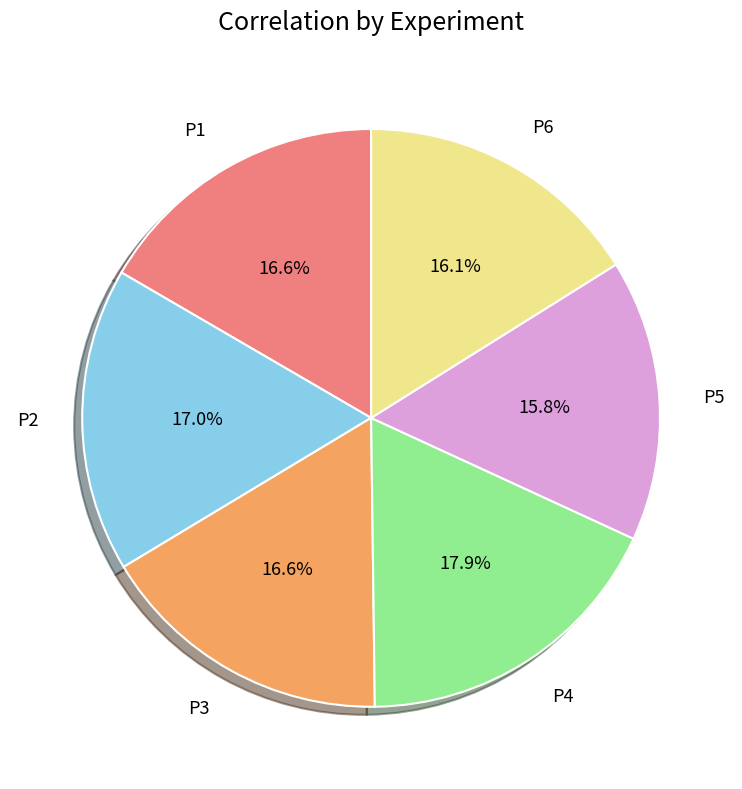

Does any single category account for the majority?

No